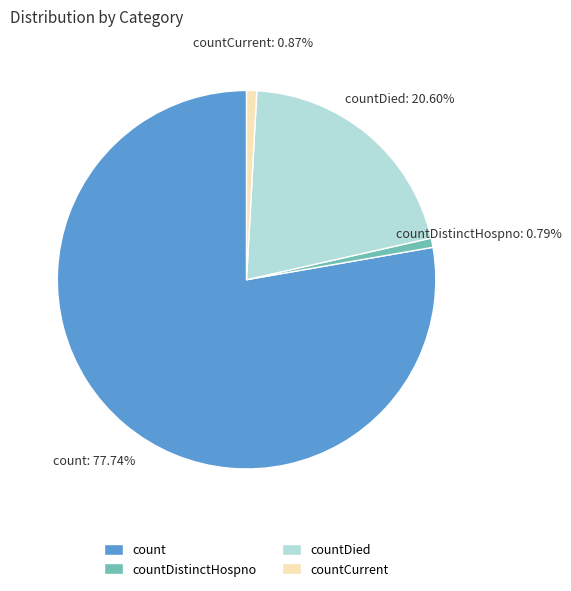

To the nearest percent, what is the difference between the largest and smallest slice percentages?

77%